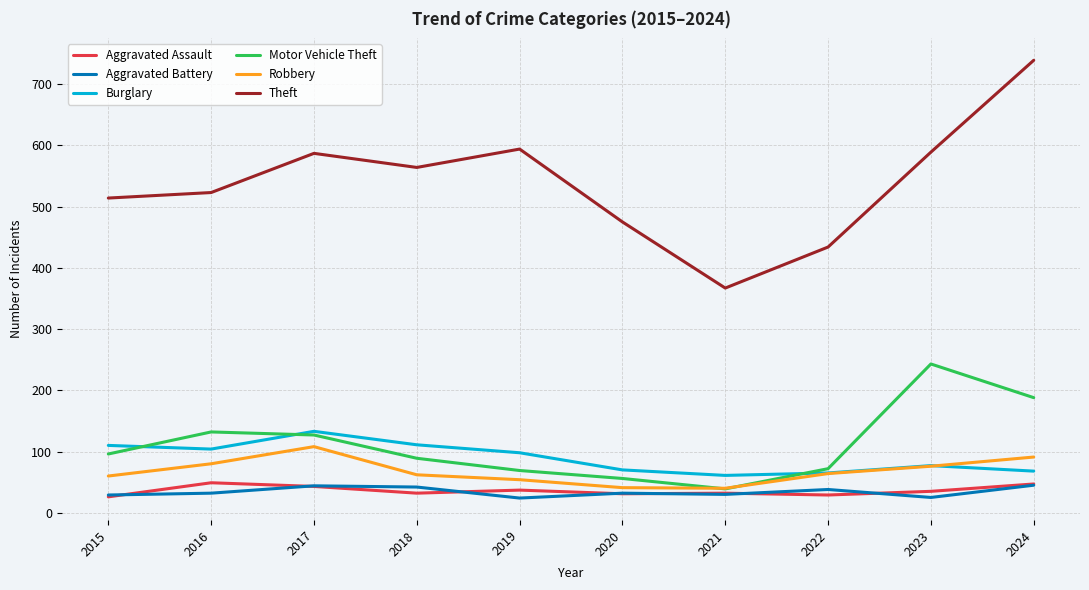

What is the maximum value for Aggravated Battery?

45